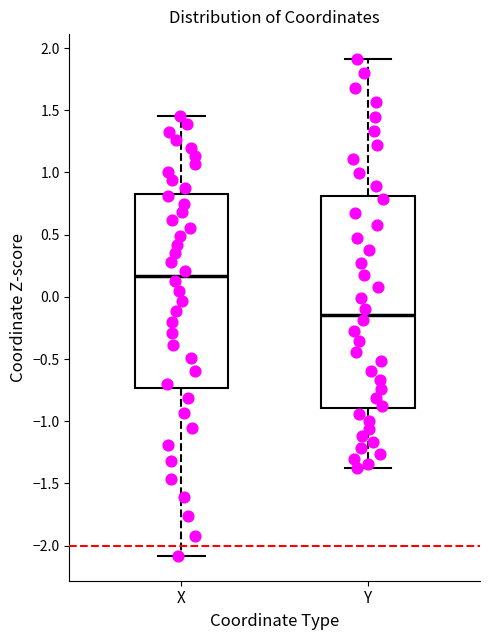

Reading left to right, read every box against the y-axis: the position of its median line, the range the box covers, and the ends of its whiskers. The values are not printed on the chart, so give them approximately, as read against the axis.

X: median 0.15, box -0.75 to 0.85, whiskers -2.10 to 1.45
Y: median -0.15, box -0.90 to 0.80, whiskers -1.35 to 1.90